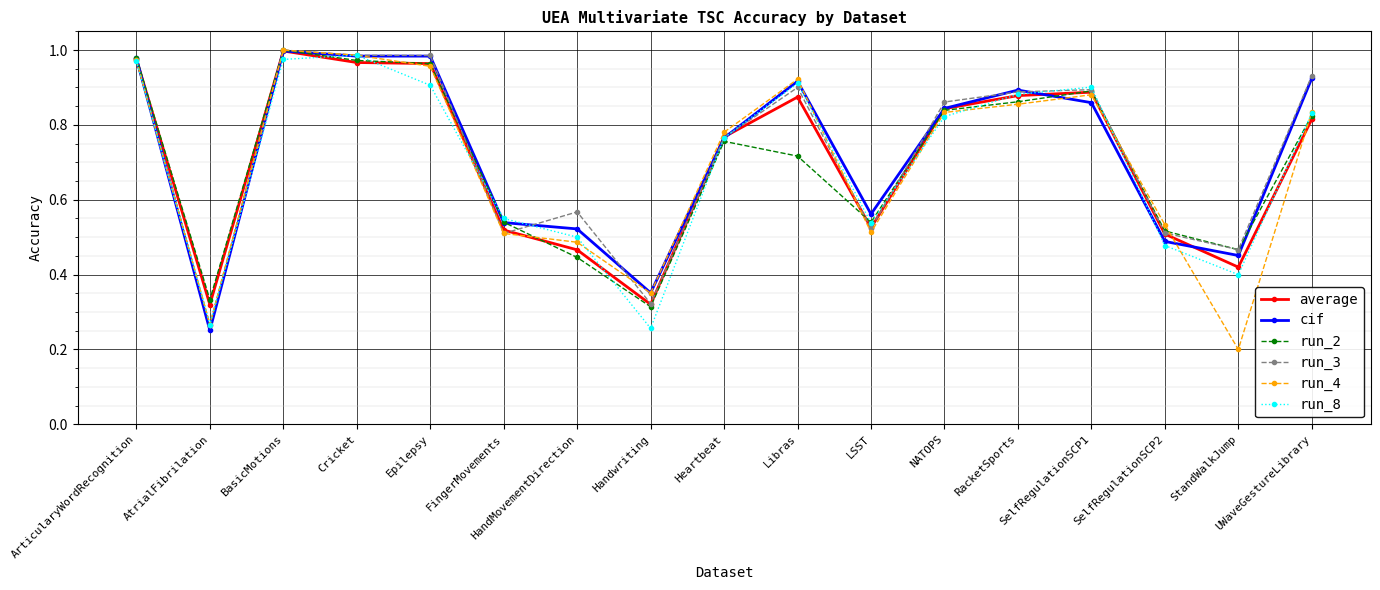

What position from the left is FingerMovements?

6